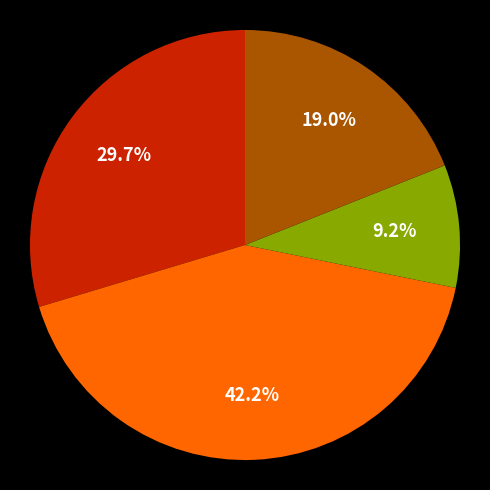

Does any single category account for the majority?

No